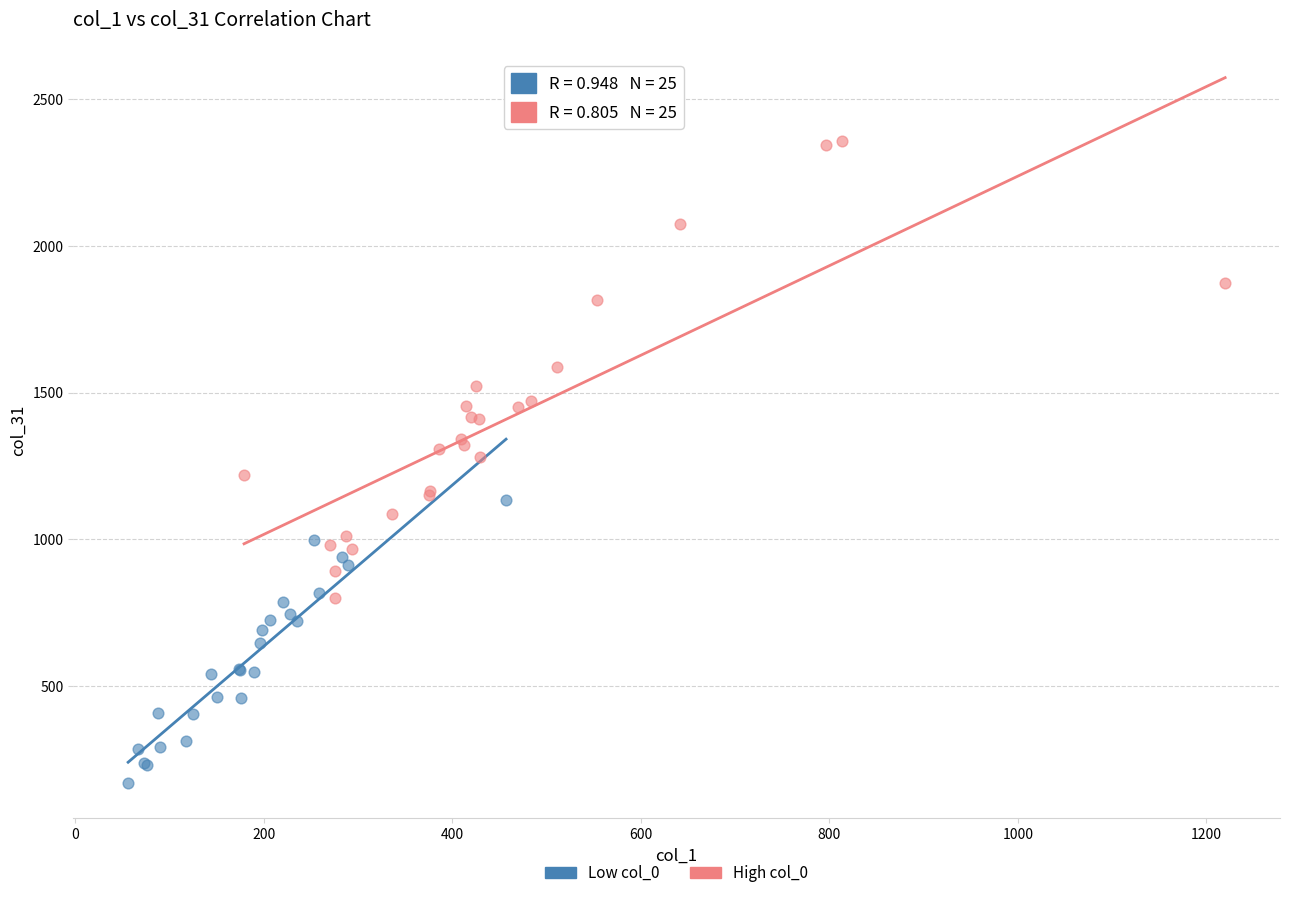

Which series reaches the maximum Y coordinate?

High col_0